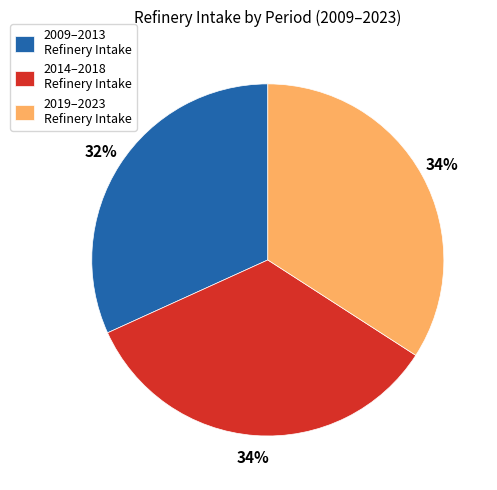

What is the ratio of the value at 2014–2018 Refinery Intake to the value at 2009–2013 Refinery Intake?

1.1